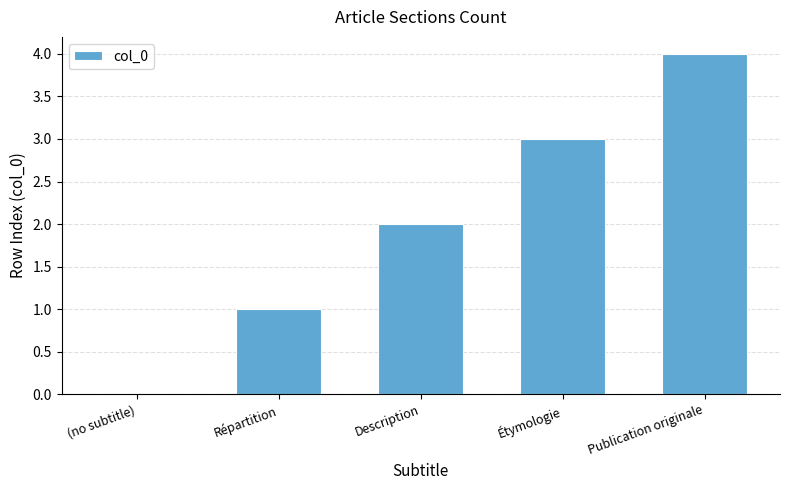

Reading left to right, what are all the values shown in this chart?

0	1	2	3	4